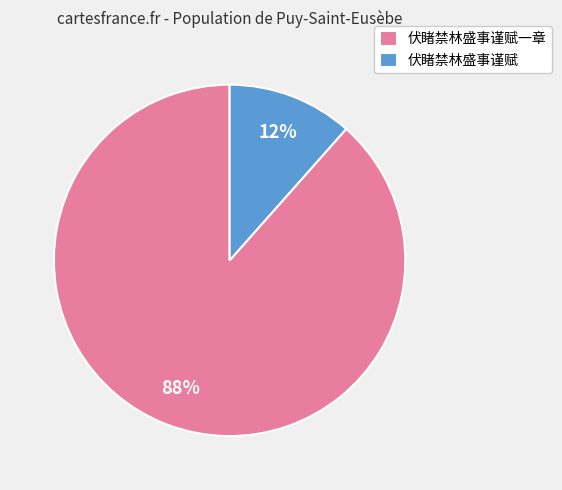

Which has a higher value, 伏睹禁林盛事谨赋 or 伏睹禁林盛事谨赋一章?

伏睹禁林盛事谨赋一章